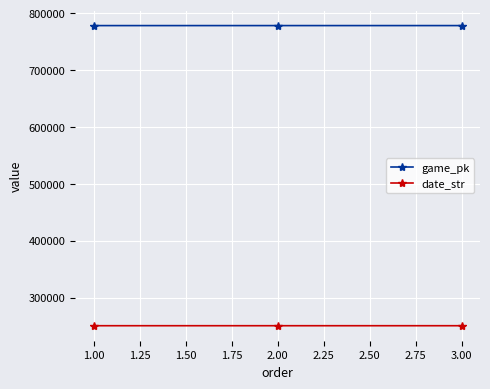

What are all the series names shown in the legend?

game_pk, date_str